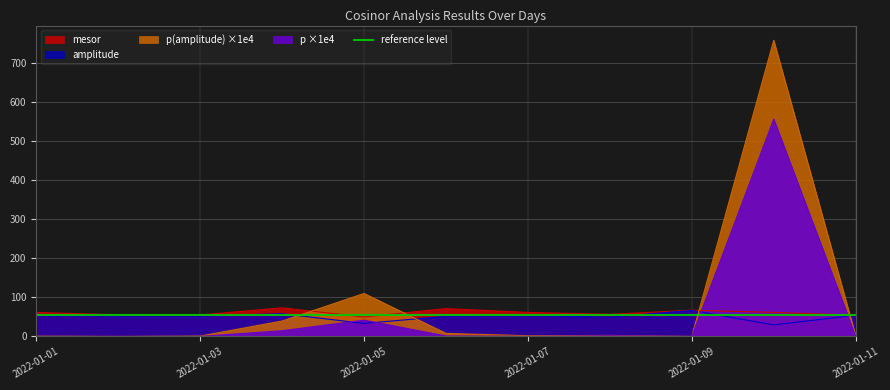

Which category has the lowest value in the p series?

2022-01-09